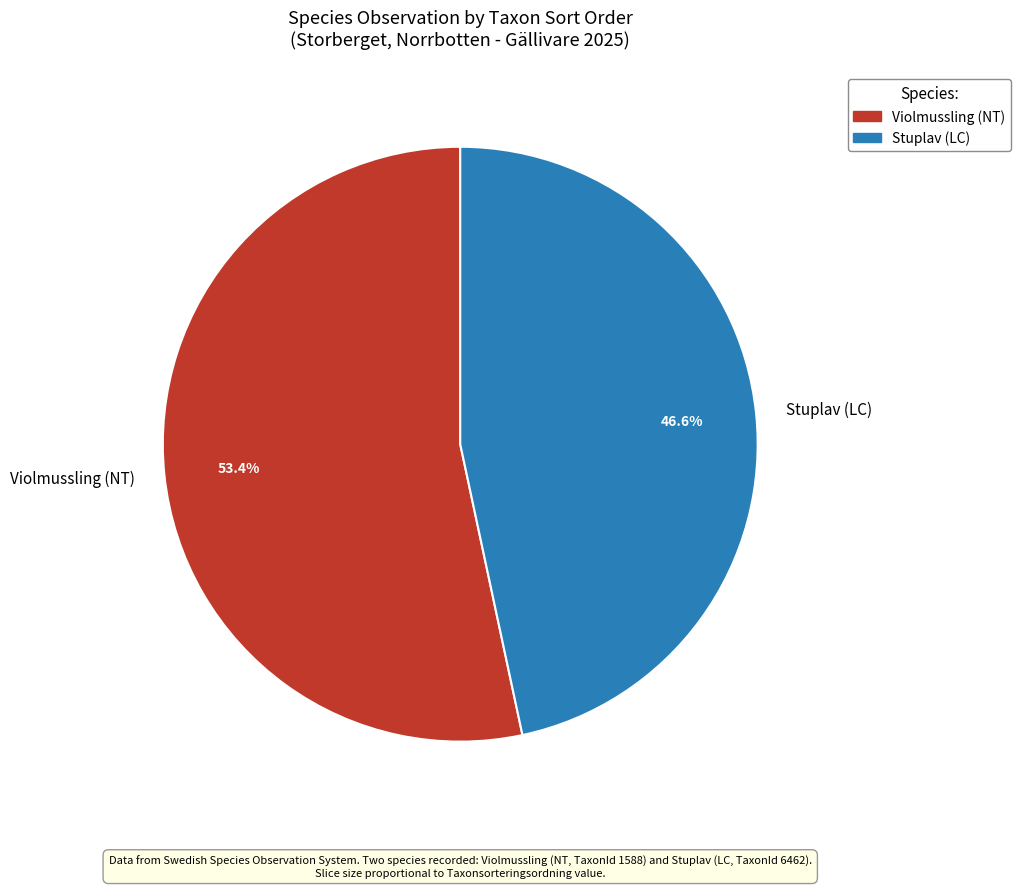

Combined, do Violmussling (NT) and Stuplav (LC) account for over 50%?

Yes